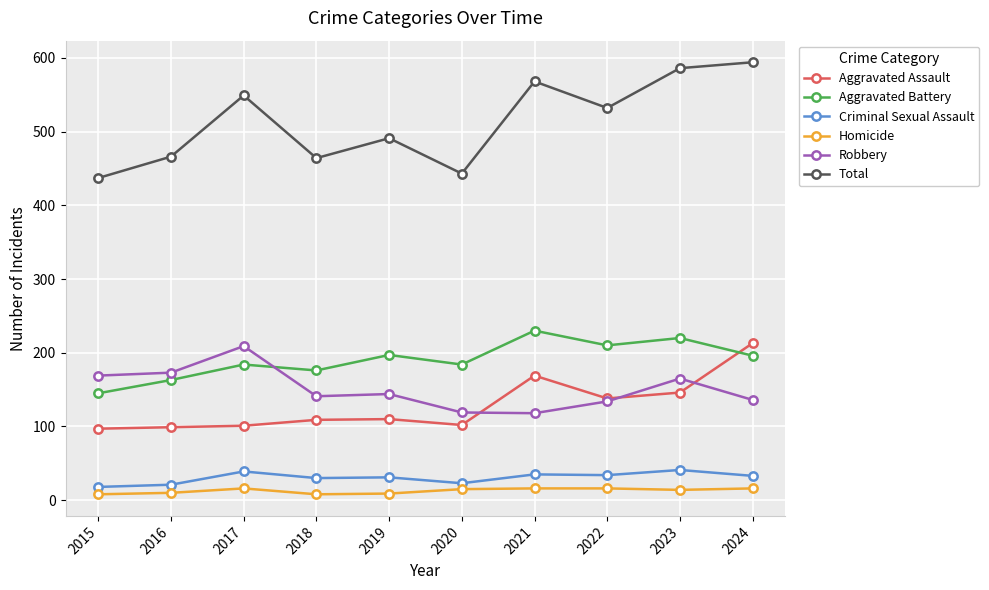

Which series has the widest spread of values?

Total